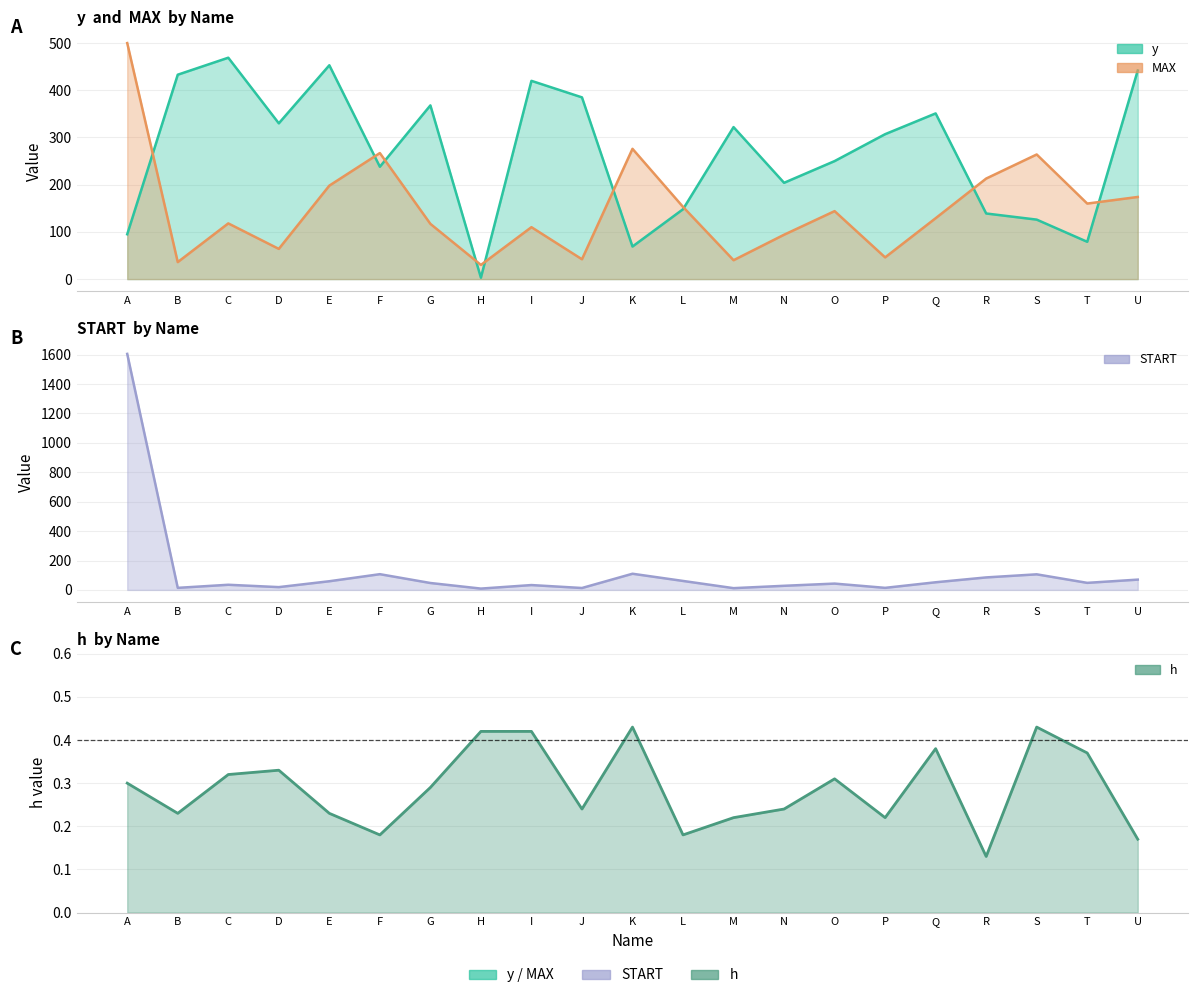

True or false: MAX has a value of 46.0 at P.

True